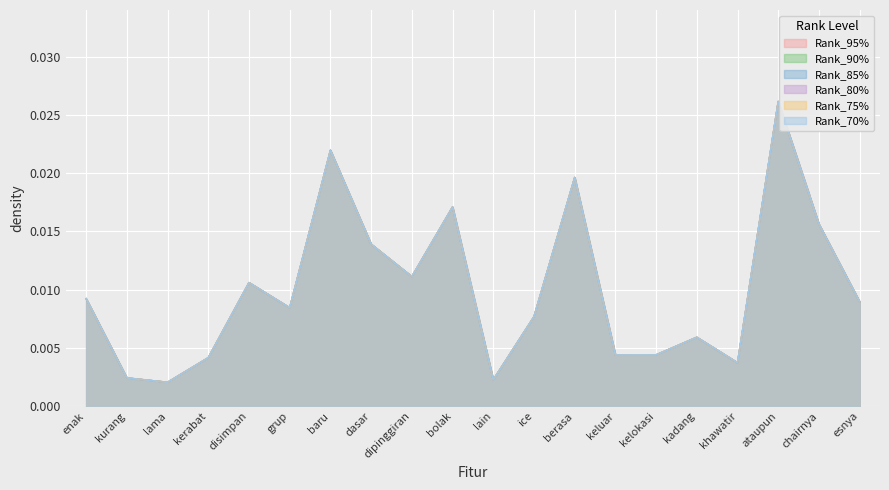

True or false: Rank_80% has more than 1 interior local peaks.

True